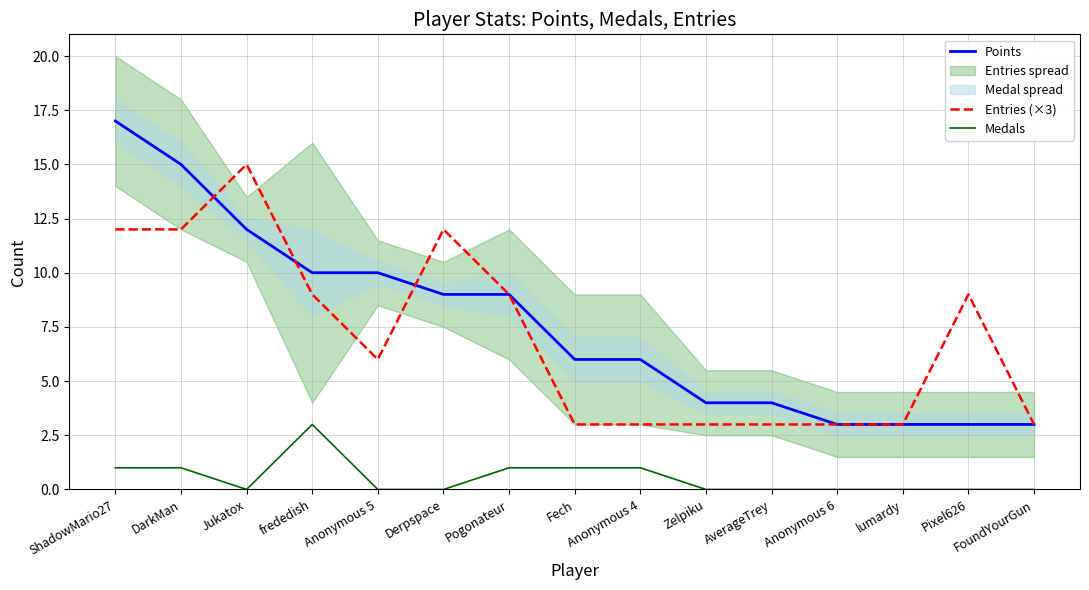

Does the chart have visible grid lines?

Yes